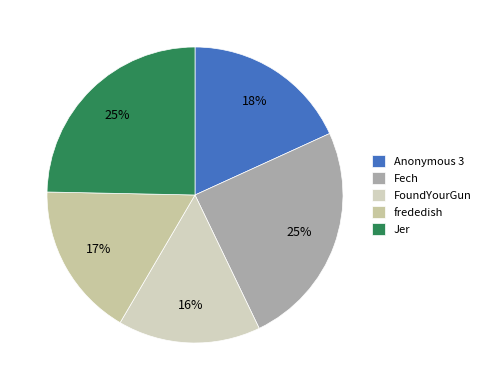

To the nearest percent, what is the difference between the largest and smallest slice percentages?

9%